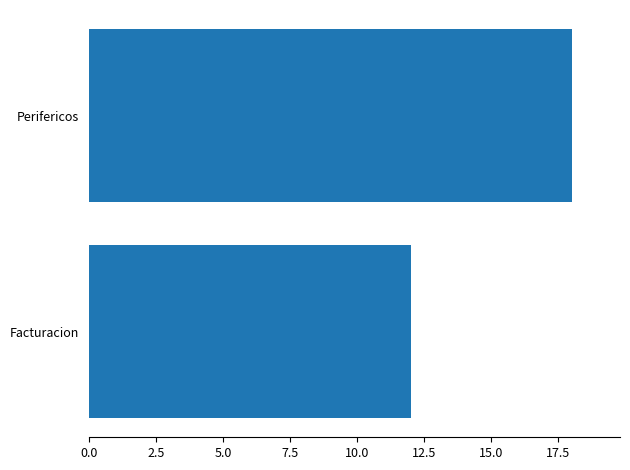

Which label corresponds to the largest value in the chart?

Perifericos